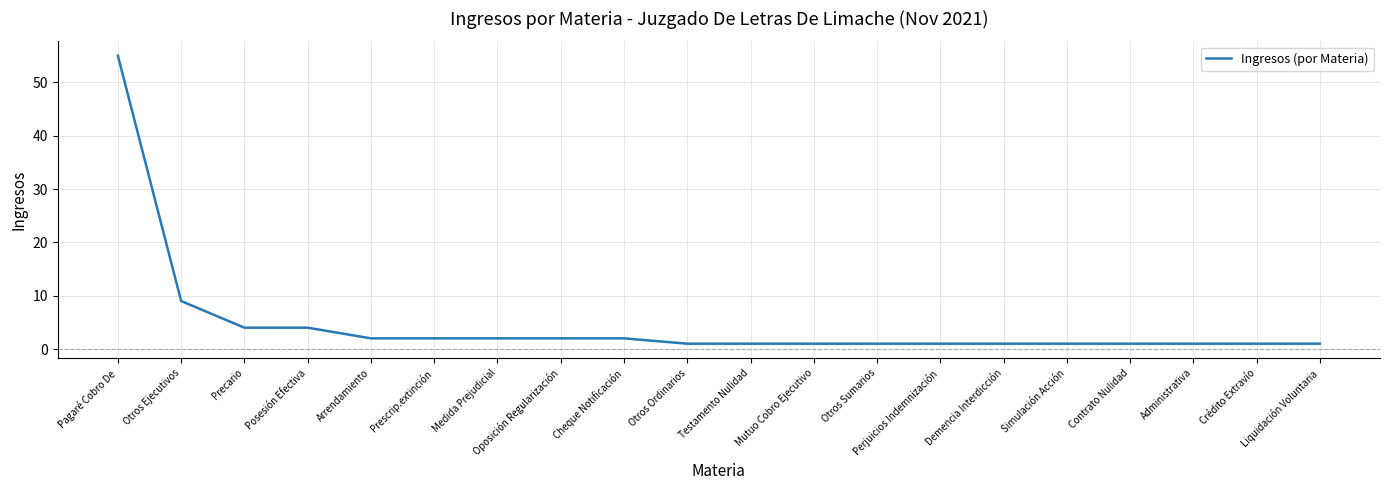

Reading left to right, what are all the values shown in this chart?

Pagaré Cobro De=55	Otros Ejecutivos=9	Precario=4	Posesión Efectiva=4	Arrendamiento=2	Prescrip.extinción=2	Medida Prejudicial=2	Oposición Regularización=2	Cheque Notificación=2	Otros Ordinarios=1	Testamento Nulidad=1	Mutuo Cobro Ejecutivo=1	Otros Sumarios=1	Perjuicios Indemnización=1	Demencia Interdicción=1	Simulación Acción=1	Contrato Nulidad=1	Administrativa=1	Crédito Extravío=1	Liquidación Voluntaria=1